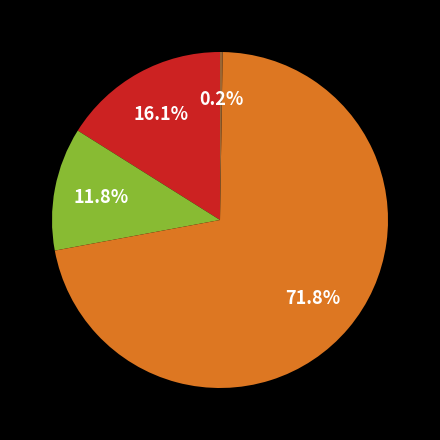

Is there a majority slice in this chart?

Yes